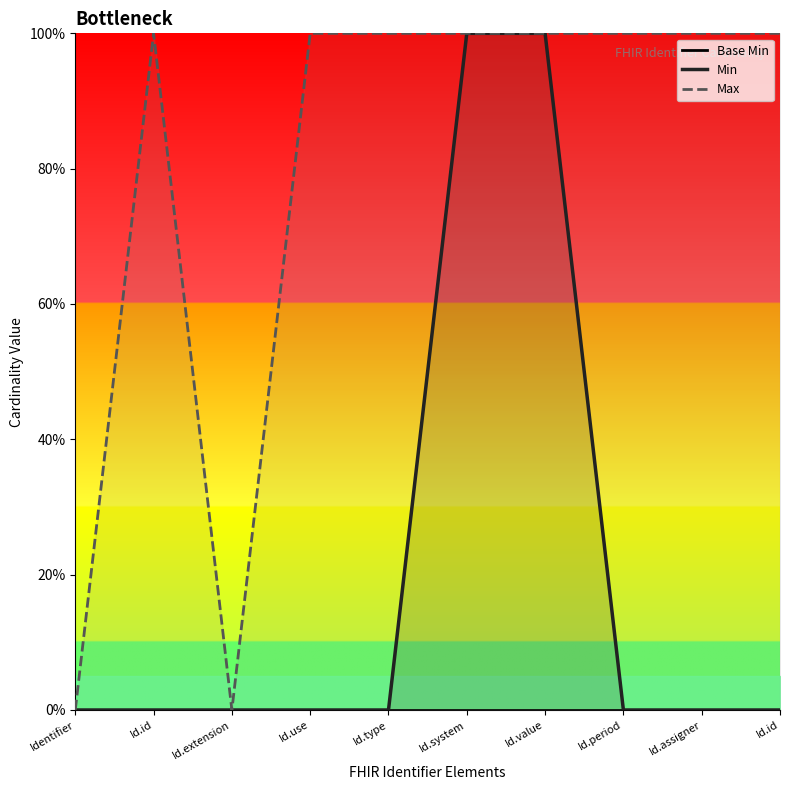

What is the label of the 5th point from the right?

Id.system